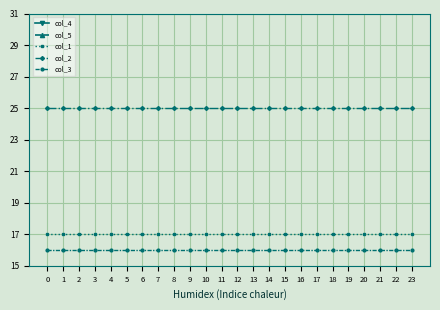

The value of col_1 at 20 is 22.1. True or false?

False